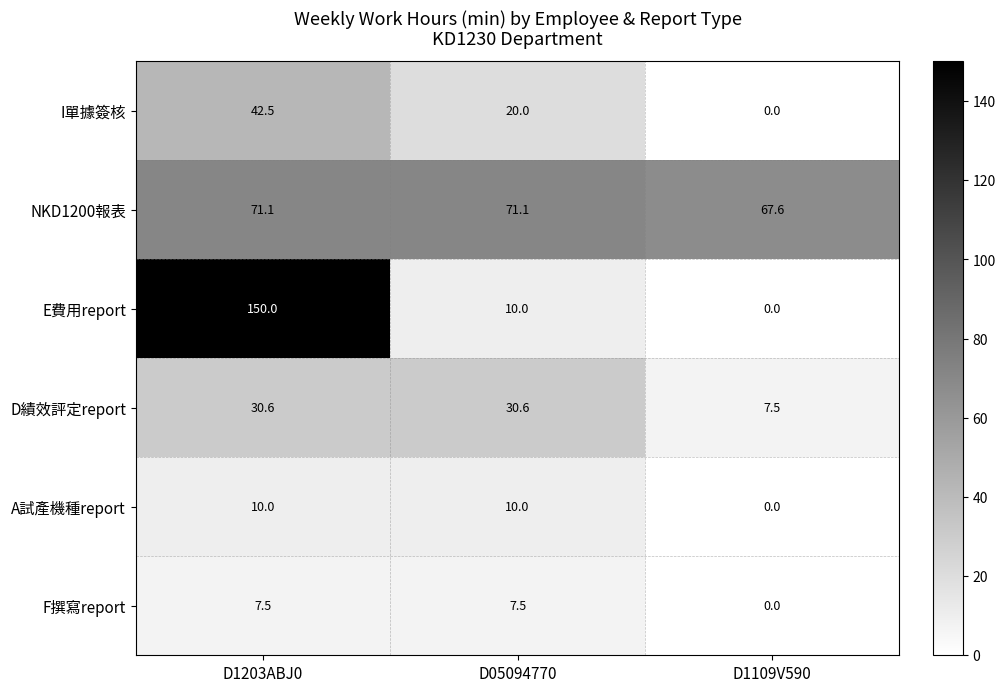

What is the difference between the highest and lowest values at D1203ABJ0?

142.5